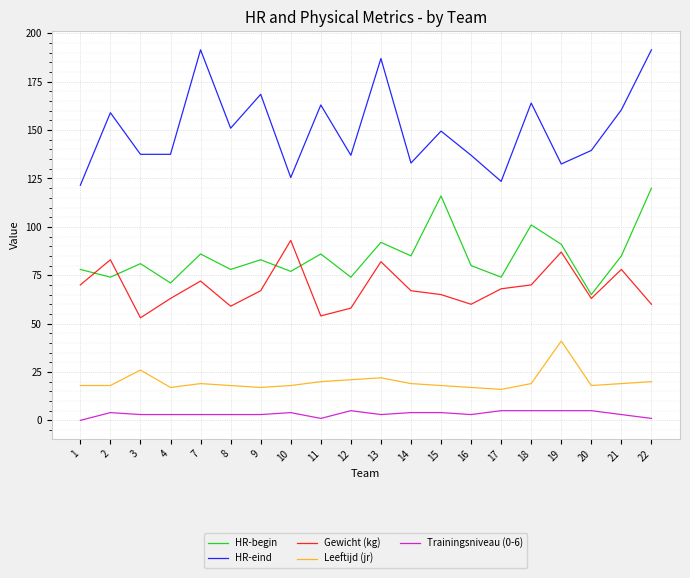

True or false: Leeftijd (jr) and Trainingsniveau (0-6) cross at least once.

False